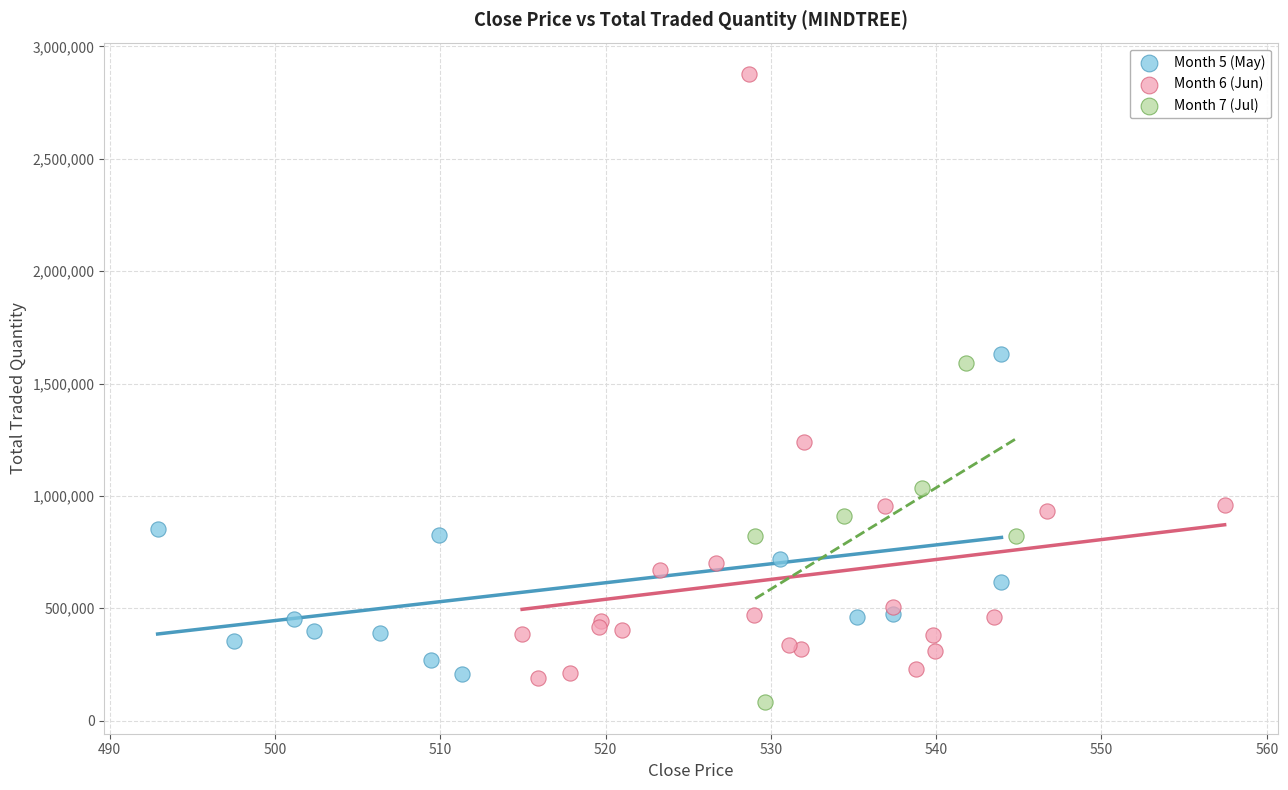

Which series contains the lowest Y value?

Month 7 (Jul)